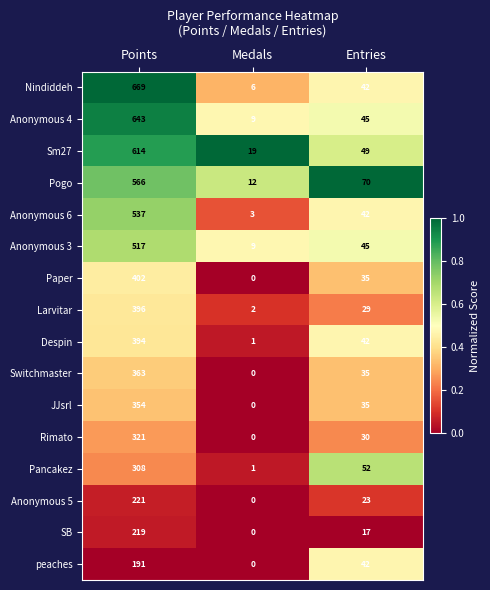

At how many categories does at least one series exceed 0?

3